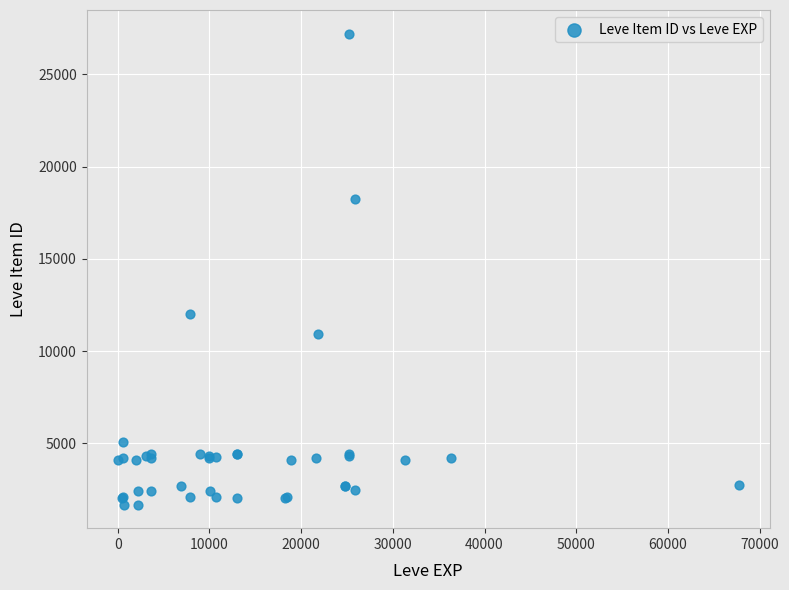

What Y value in the scatter plot is closest to 14448?

12018